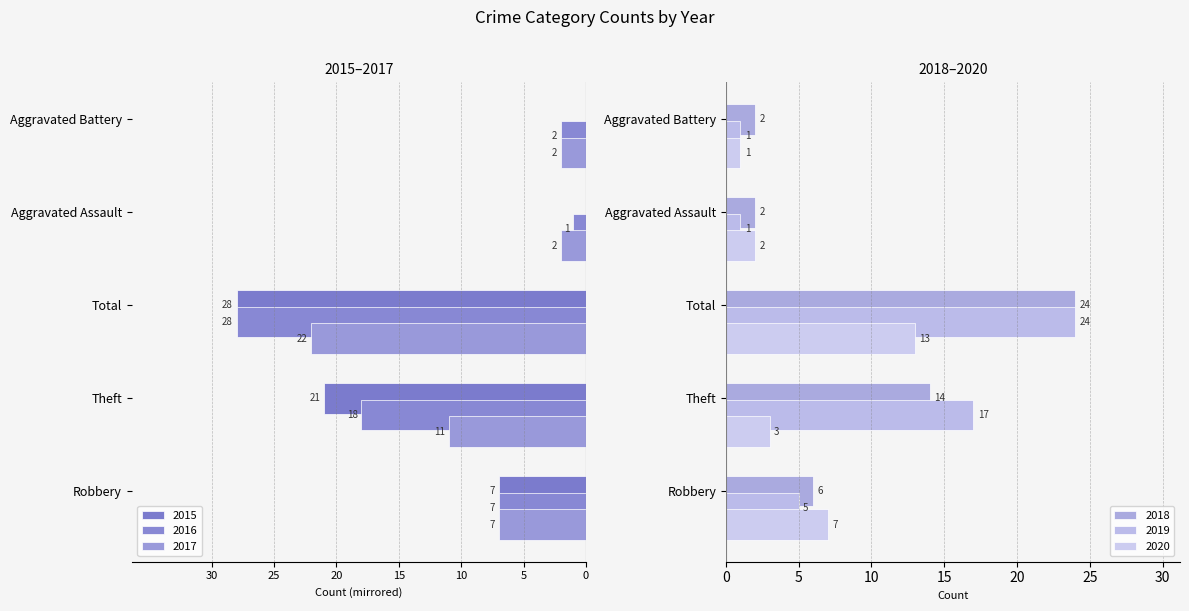

Reading left to right, list all the values displayed in this chart.

2015: Robbery=-7	Theft=-21	Total=-28	Aggravated Assault=0	Aggravated Battery=0
2016: Robbery=-7	Theft=-18	Total=-28	Aggravated Assault=-1	Aggravated Battery=-2
2017: Robbery=-7	Theft=-11	Total=-22	Aggravated Assault=-2	Aggravated Battery=-2
2018: Robbery=6	Theft=14	Total=24	Aggravated Assault=2	Aggravated Battery=2
2019: Robbery=5	Theft=17	Total=24	Aggravated Assault=1	Aggravated Battery=1
2020: Robbery=7	Theft=3	Total=13	Aggravated Assault=2	Aggravated Battery=1